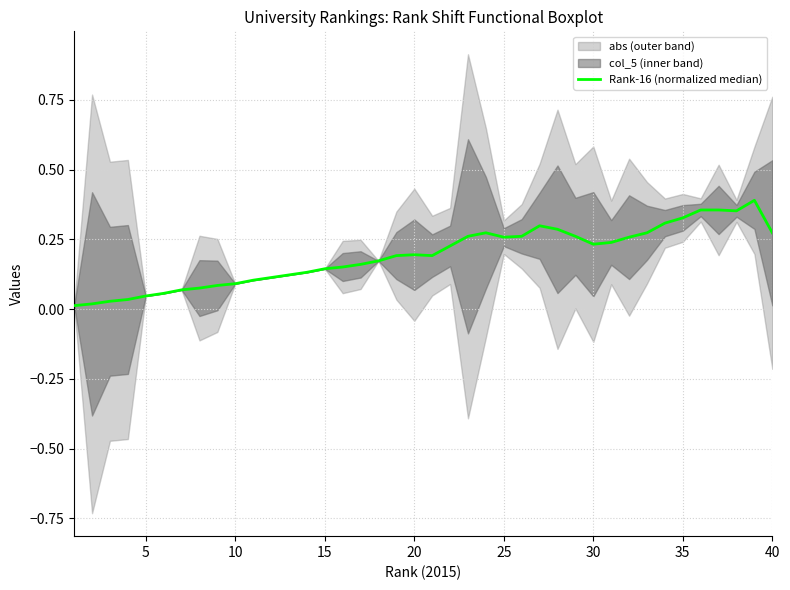

Does the chart have visible grid lines?

Yes